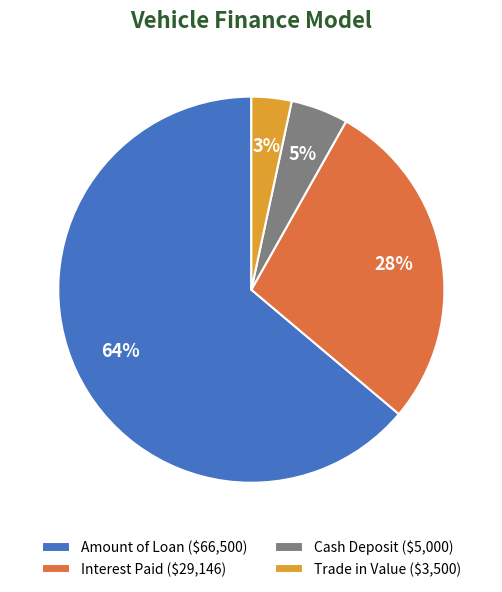

True or false: Trade in Value accounts for 3% of the total.

True